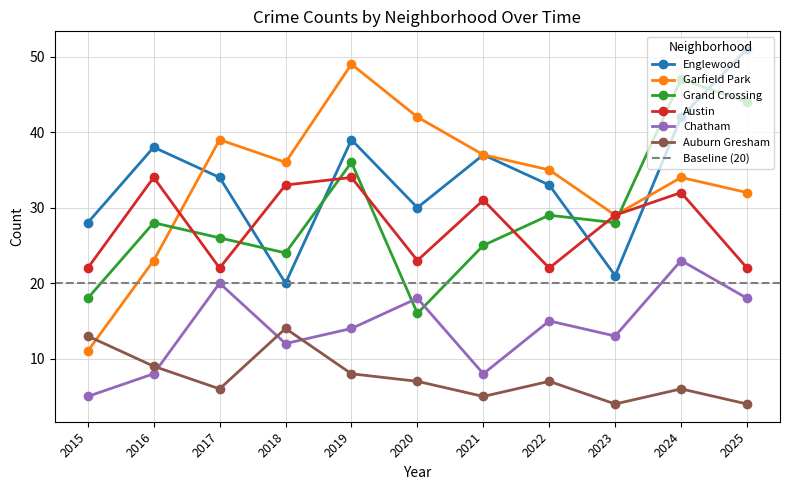

What is the difference between the maximum and minimum values in the Chatham series?

18